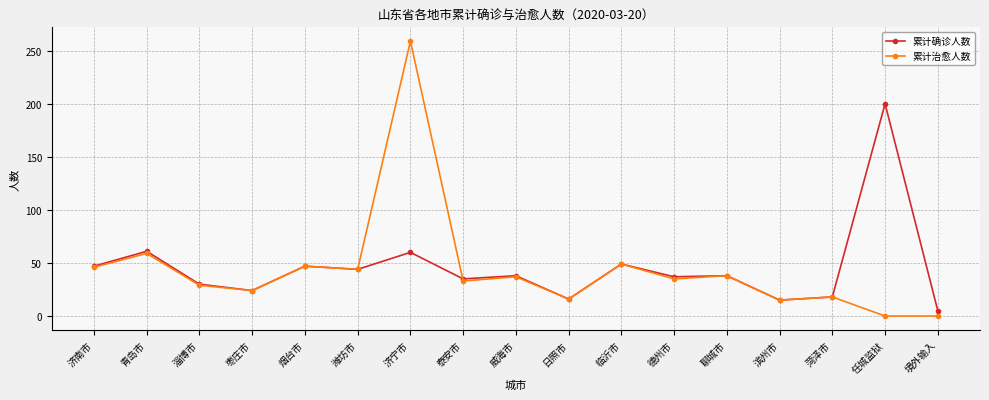

Does the chart display data point markers on the line(s)?

Yes